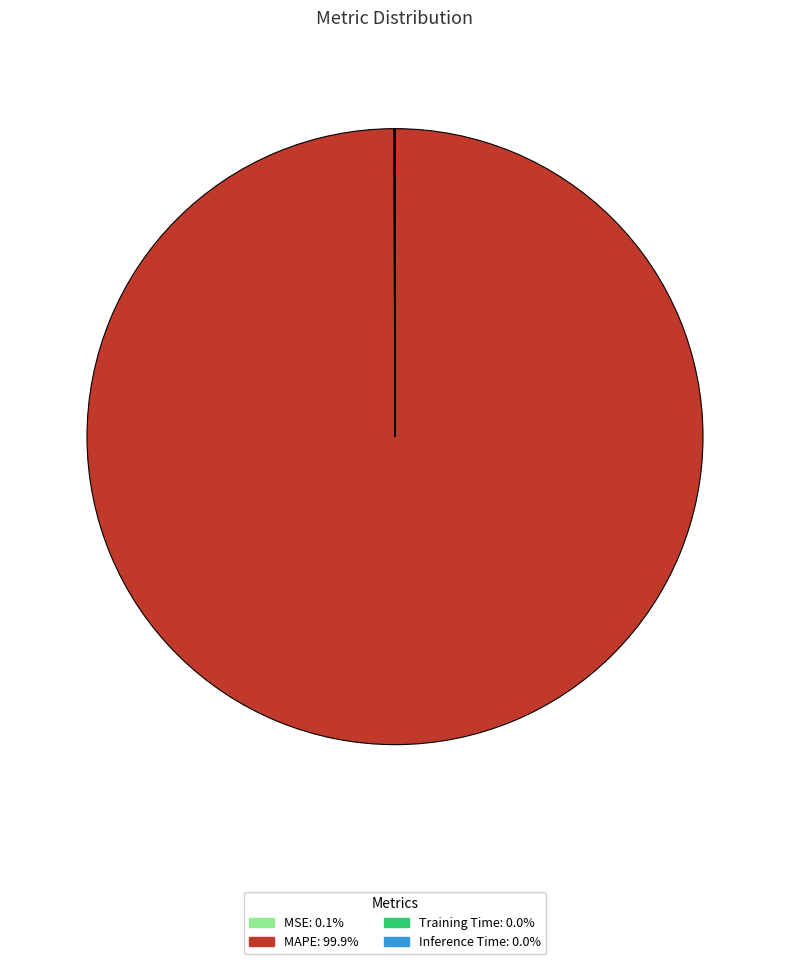

Is there a majority slice in this chart?

Yes